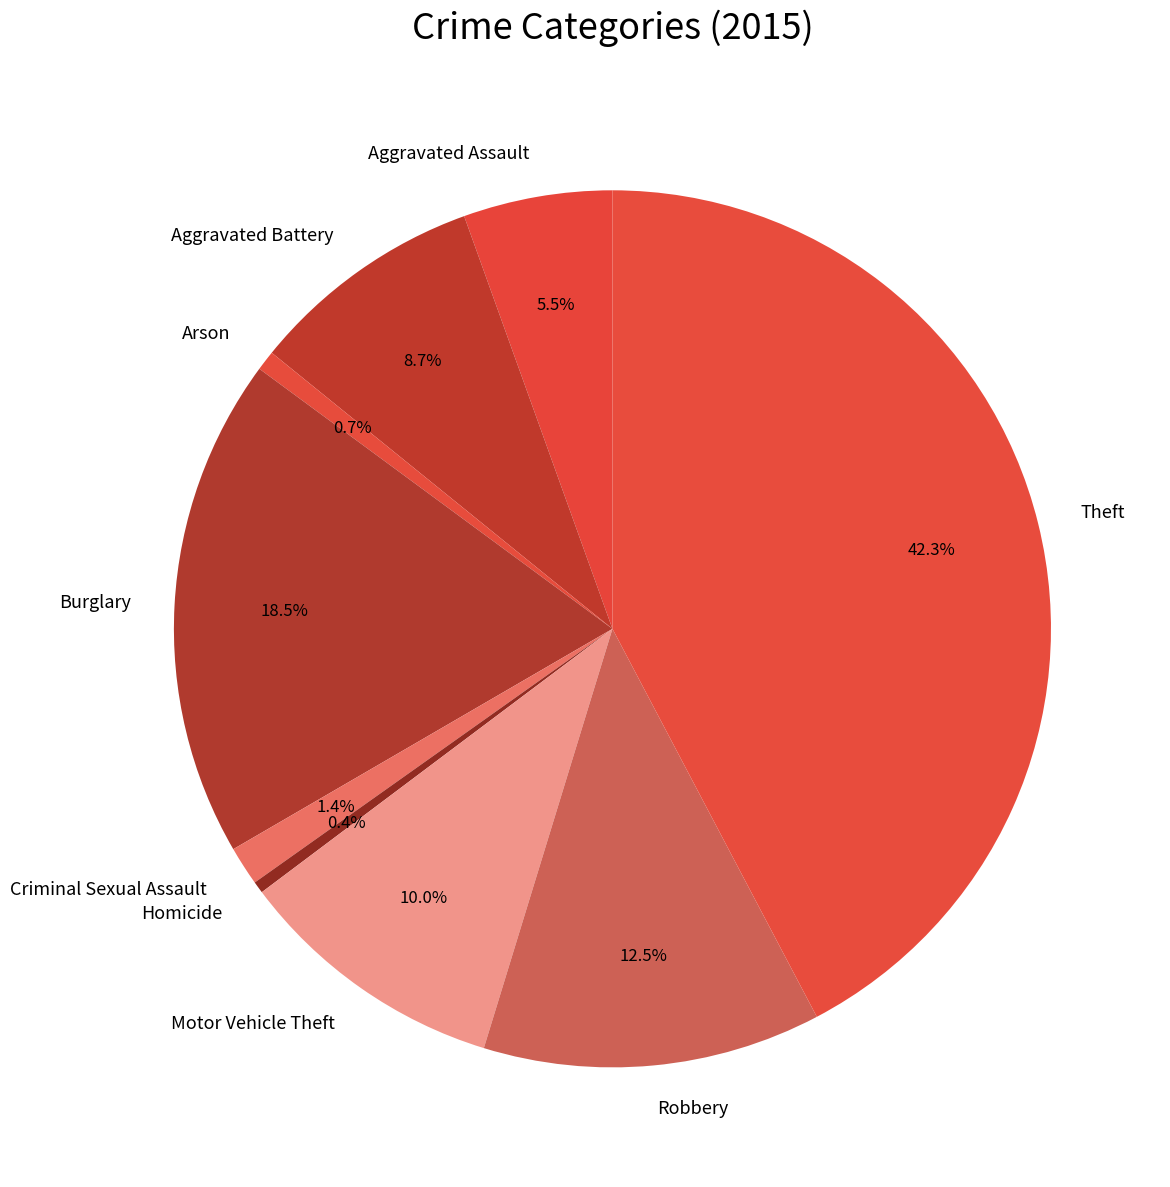

Which category has the biggest portion of the pie?

Theft